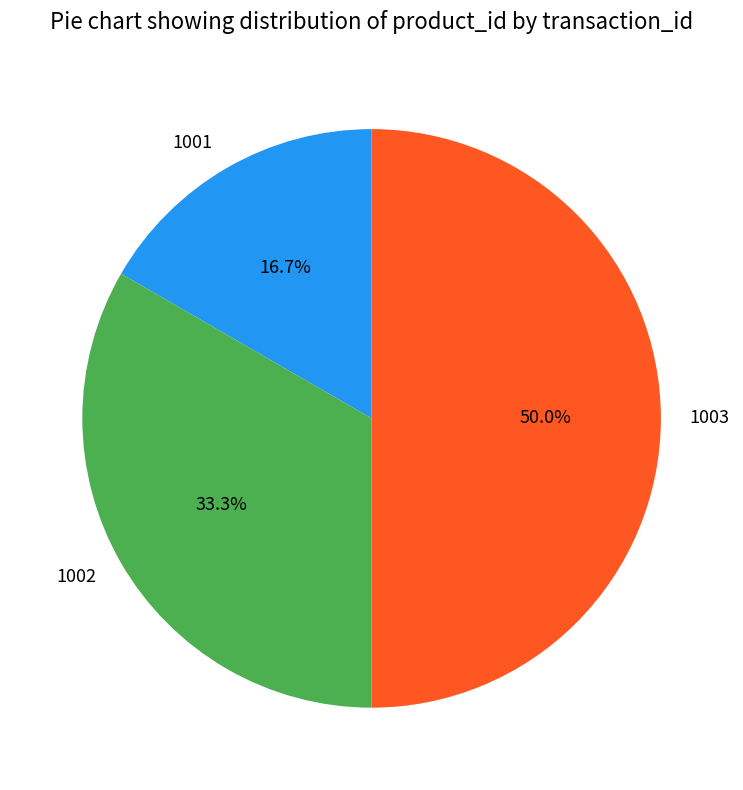

Which slice is the largest?

1003